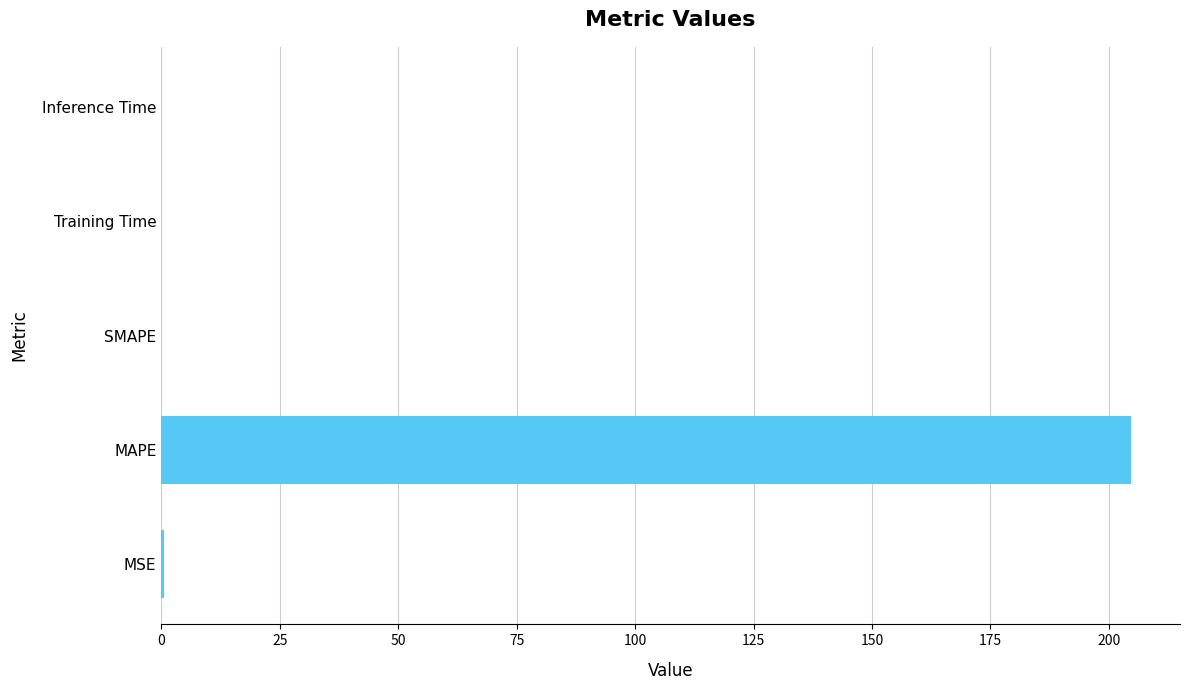

How many categories are shown in the chart?

5